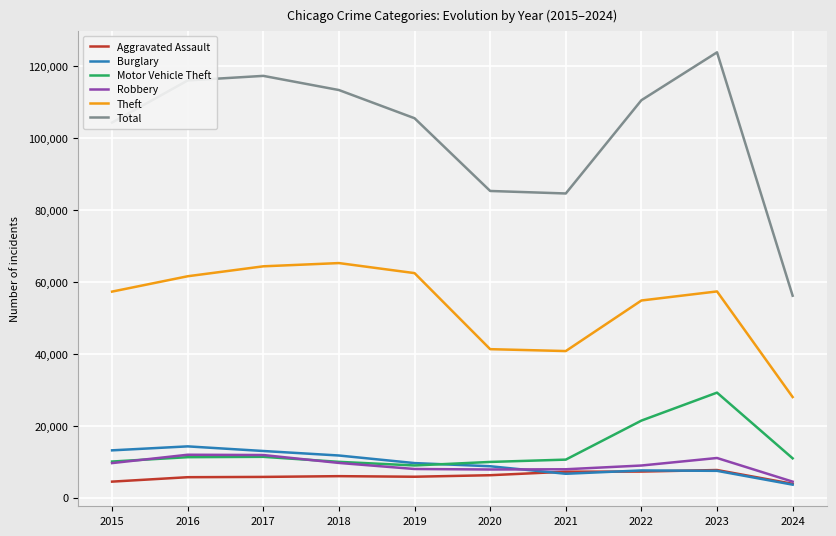

Between 2015 and 2018, which series saw the biggest shift?

Total